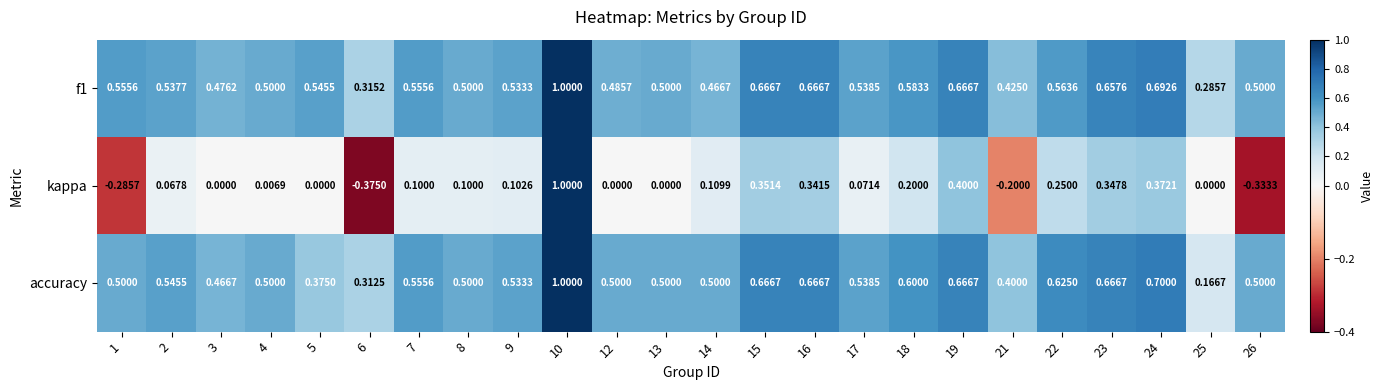

Which series has the widest spread of values?

kappa